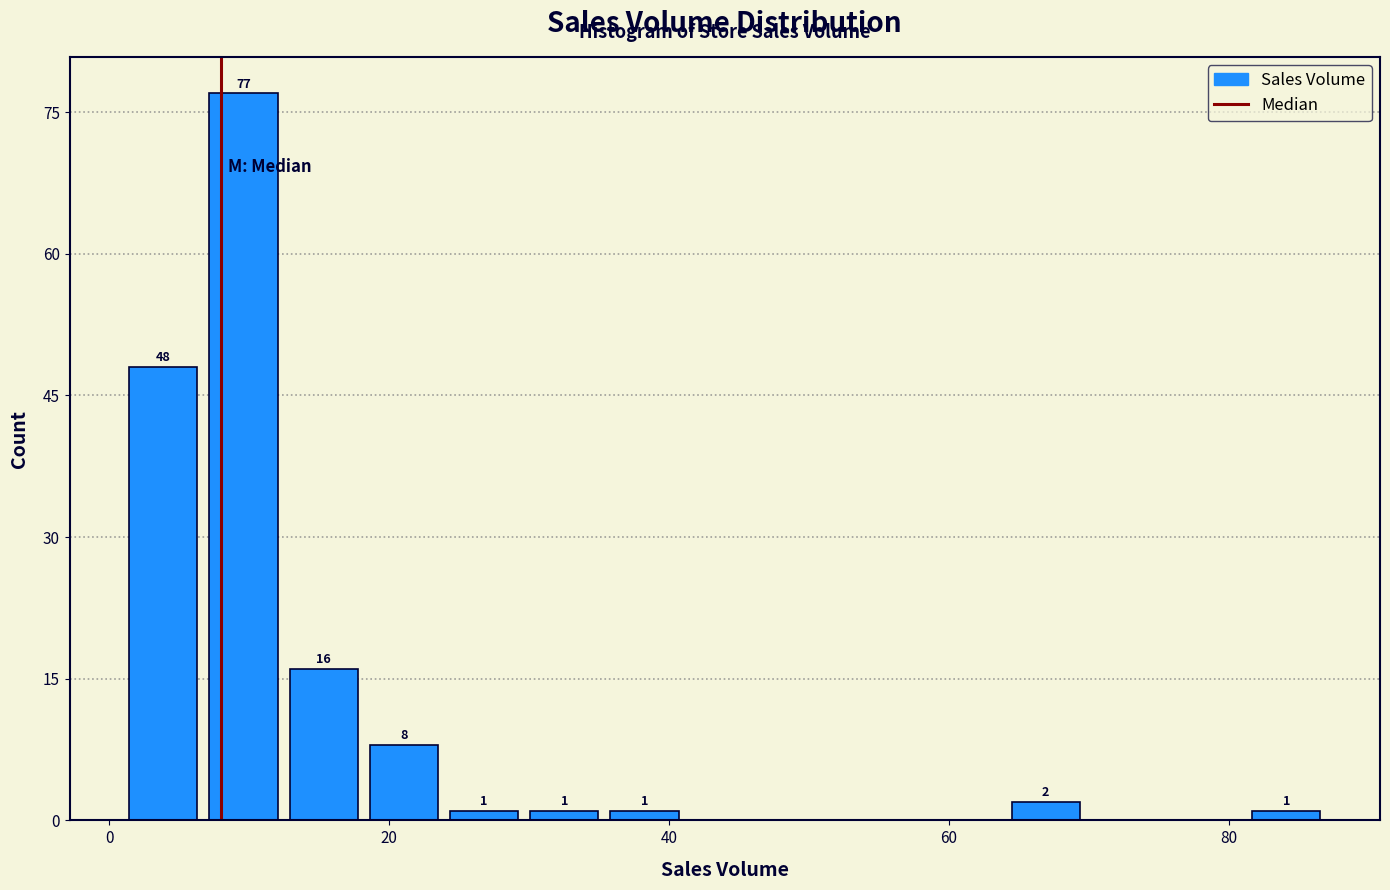

Read against the x-axis, roughly where is the centre of the tallest bar?

10